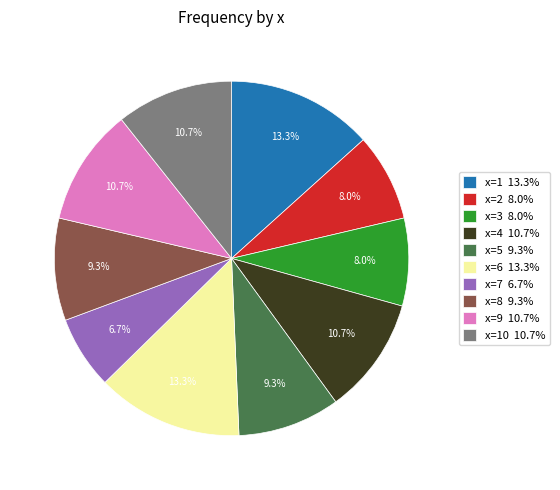

Combined, what portion of the pie is x=4 10.7% and x=3 8.0%?

18.7%